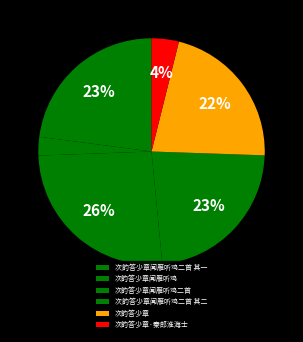

To the nearest percent, what is the difference between the 次韵答少章闻雁听鸡二首 and 次韵答少章闻雁听鸡二首 其二 slice percentages?

3%